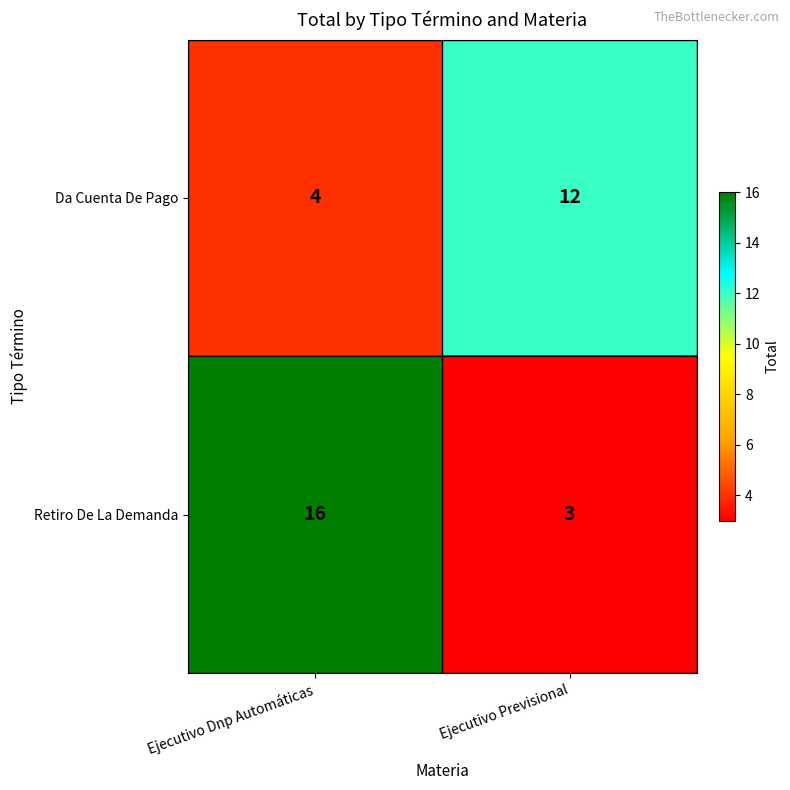

At which category is the sum across all series the highest?

Ejecutivo Dnp Automáticas